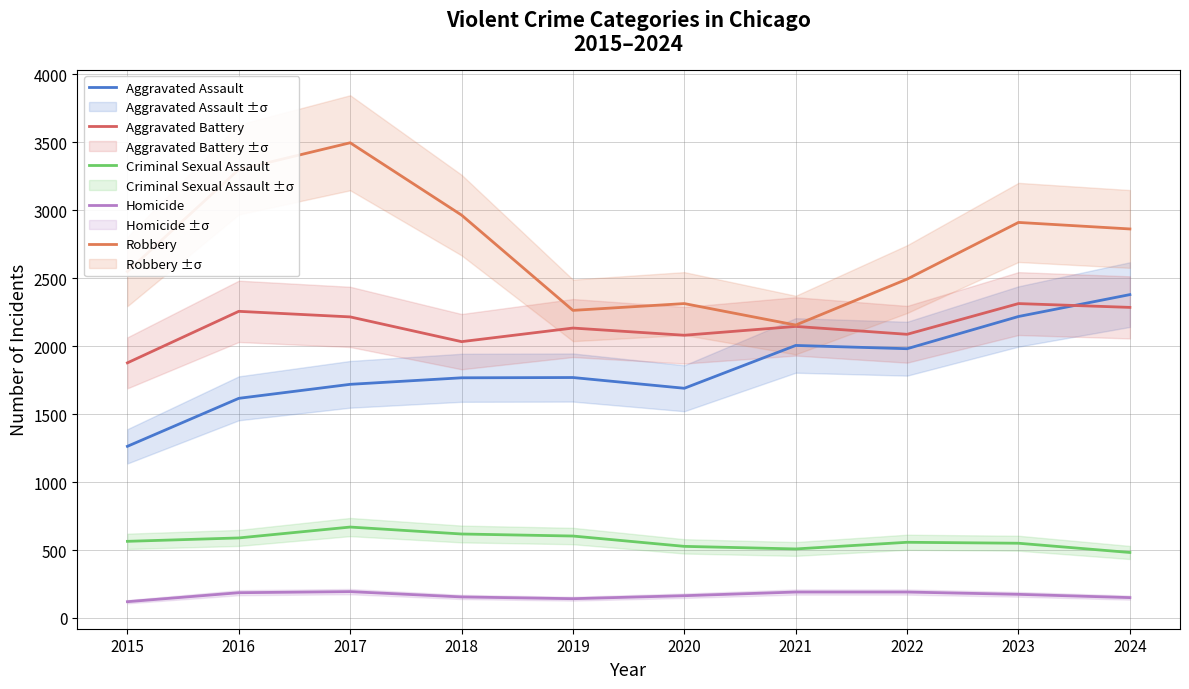

True or false: Aggravated Assault and Criminal Sexual Assault intersect in this chart.

False